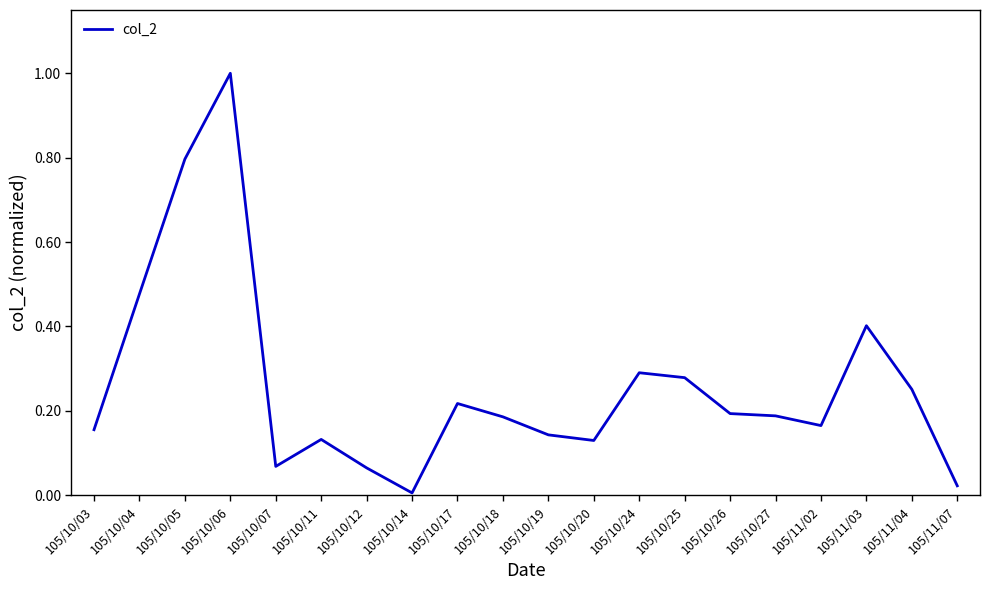

Which has a higher value, 105/10/27 or 105/11/03?

105/11/03